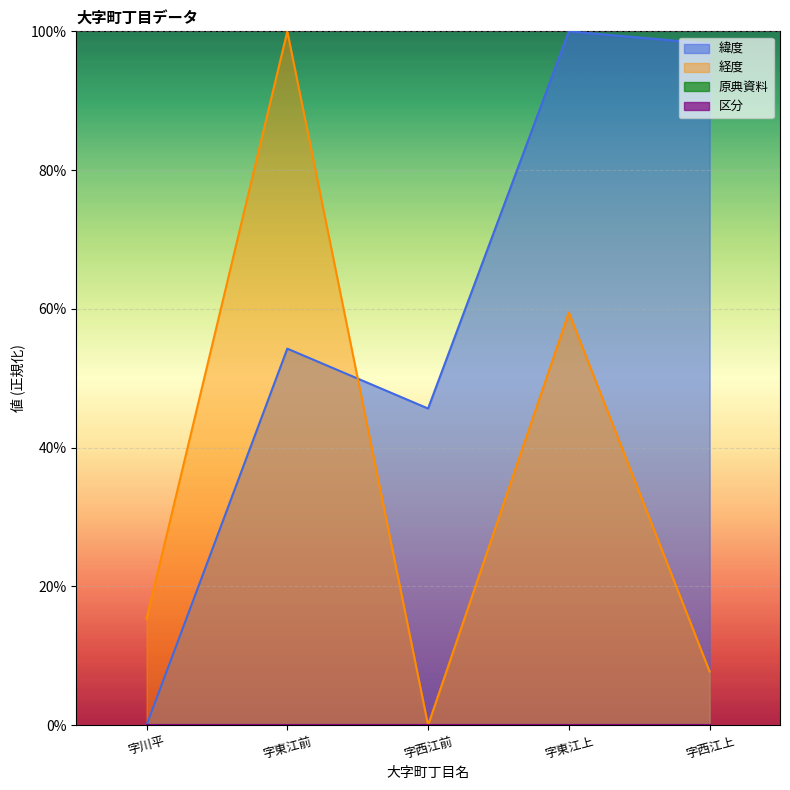

The value of 緯度 at 字西江上 is 98.2. True or false?

True